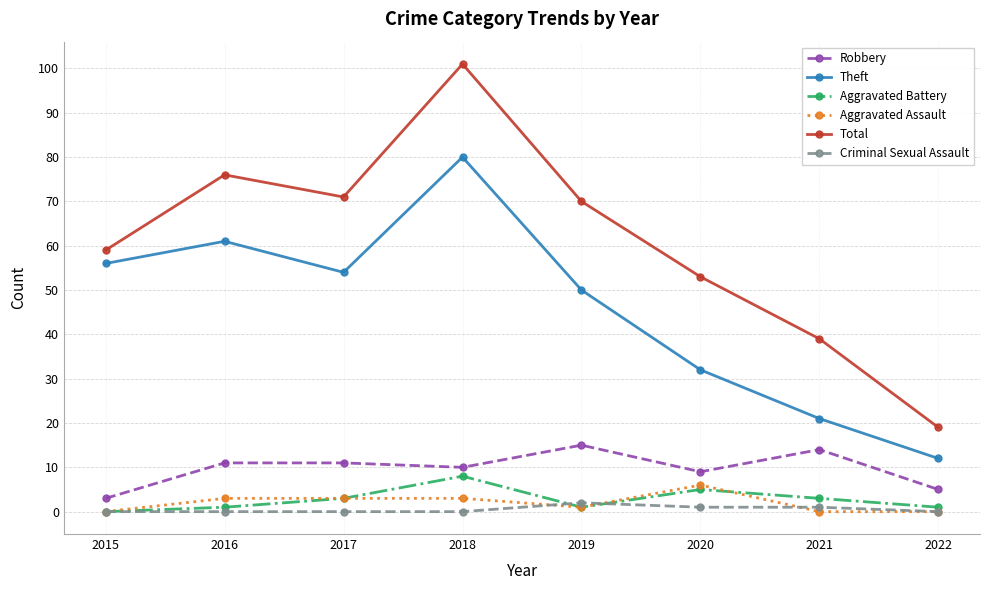

Does the chart display data point markers on the line(s)?

Yes